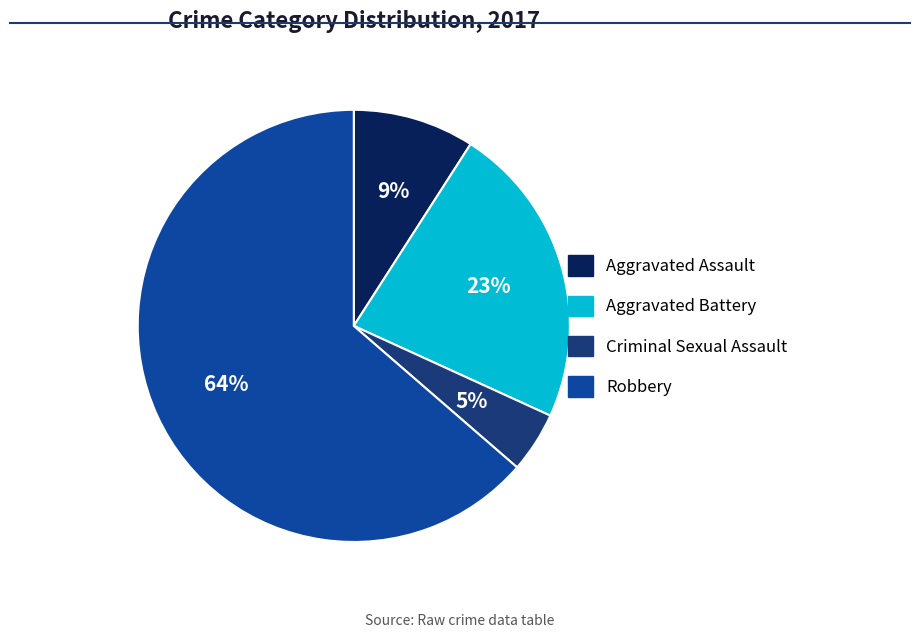

Is the sum of Aggravated Battery and Criminal Sexual Assault greater than half?

No